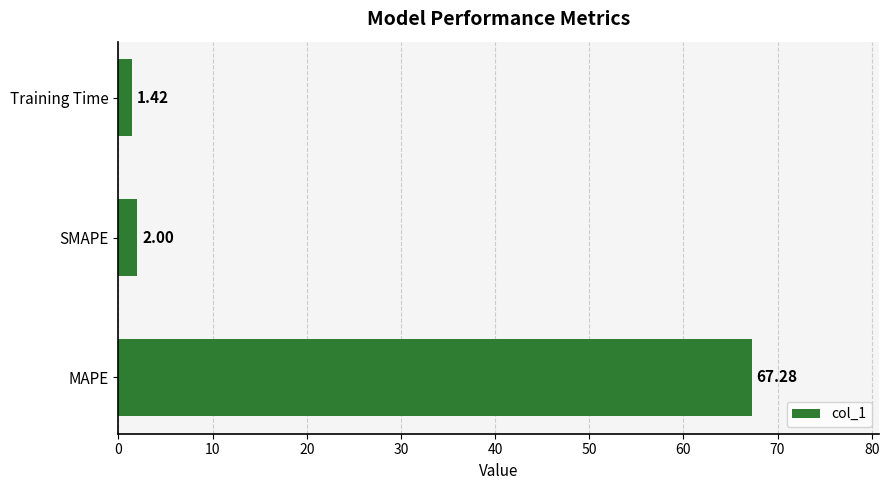

Which label corresponds to the largest value in the chart?

MAPE